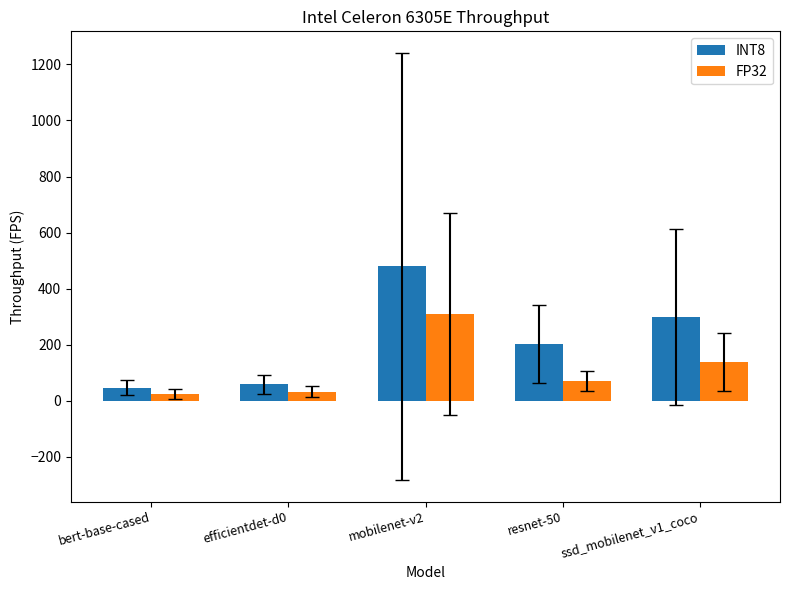

Reading left to right, extract all data points from this chart.

INT8: 46.1	58.0	479.0	201.8	299.7
FP32: 23.3	32.0	308.9	71.2	137.1